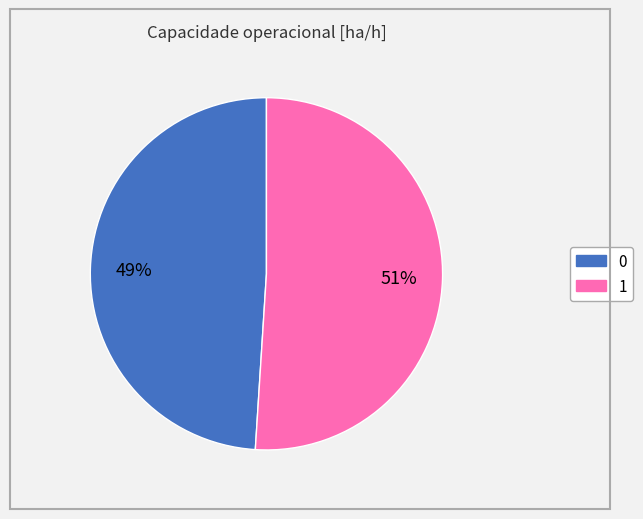

To the nearest percent, what is the average slice percentage?

50%